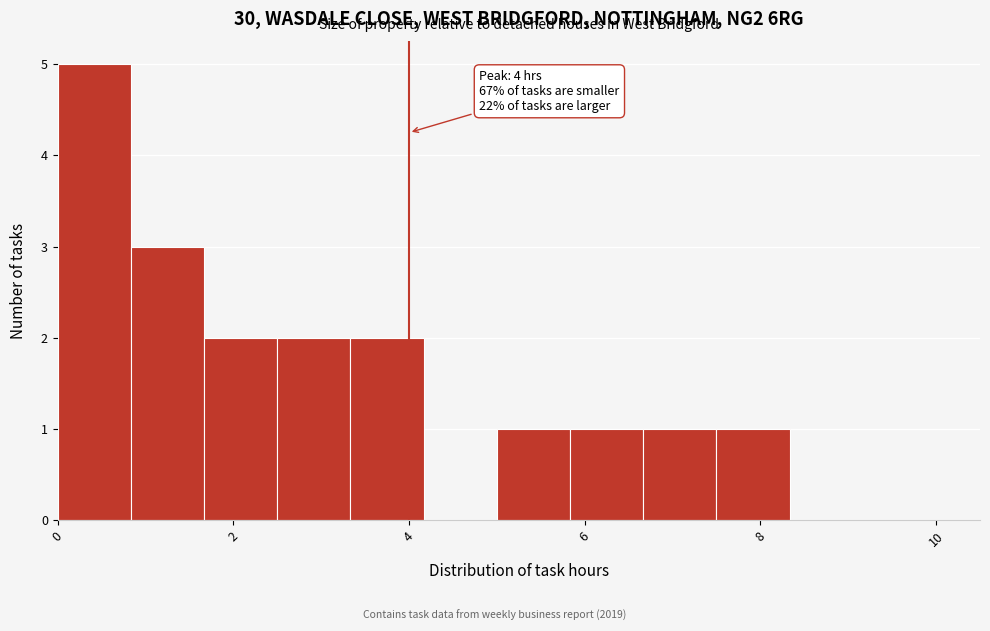

Which range on the x-axis has the tallest bar?

0.0 to 0.8